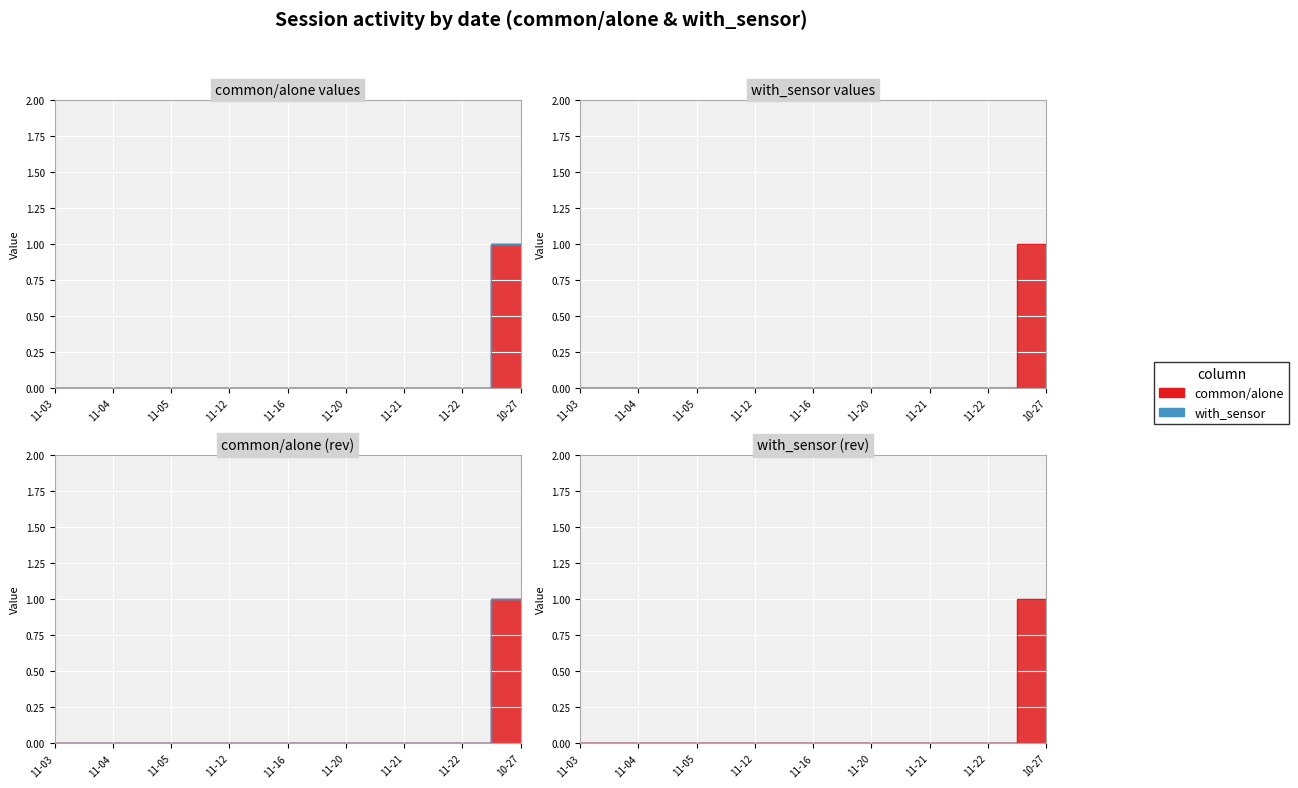

What is the label of the 9th point from the left?

10-27